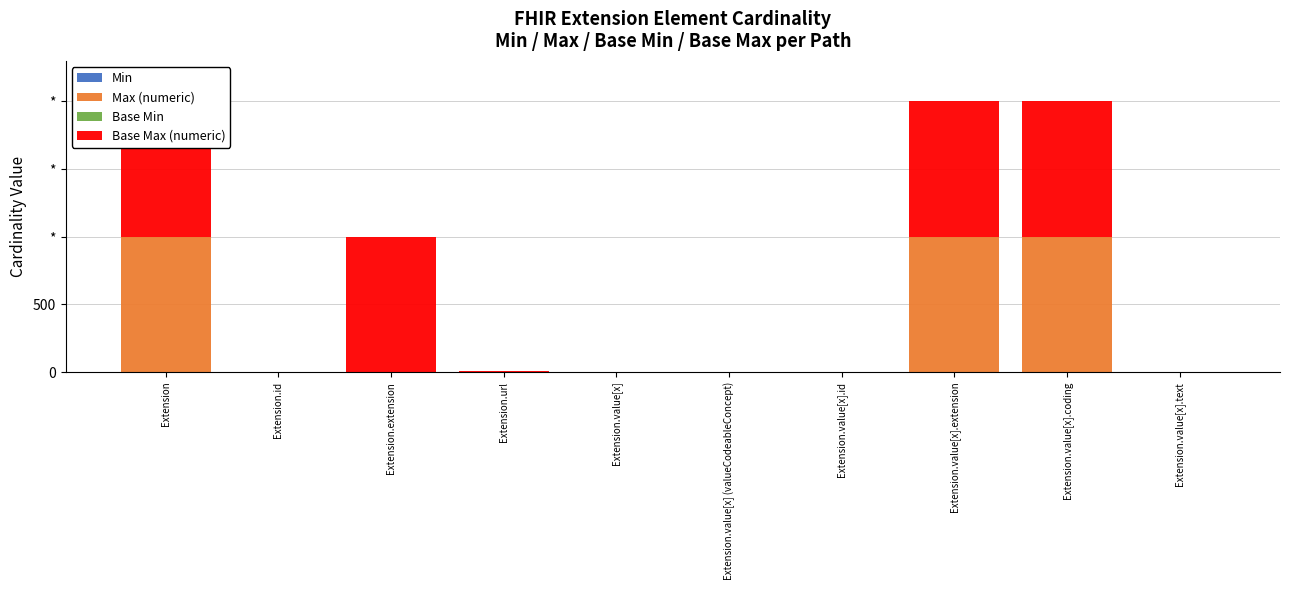

What is the total value across all series at Extension.id?

2